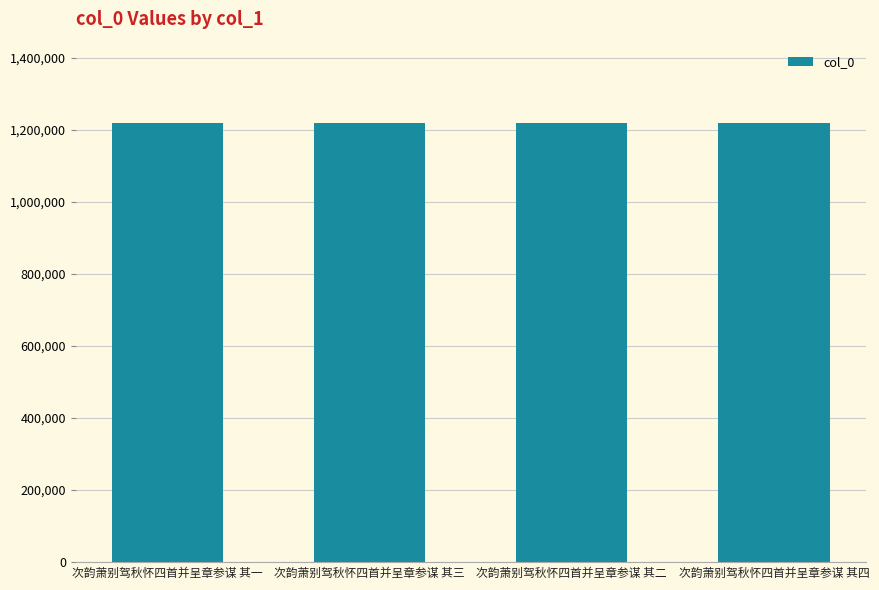

The chart shows a value of 524529 at 次韵萧别驾秋怀四首并呈章参谋 其二. True or false?

False